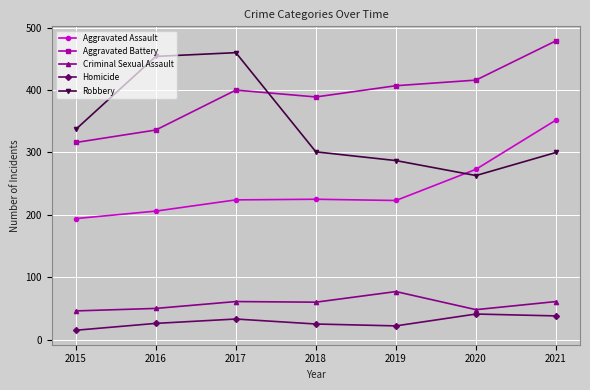

What is the spread (max minus min) of values at 2020?

375